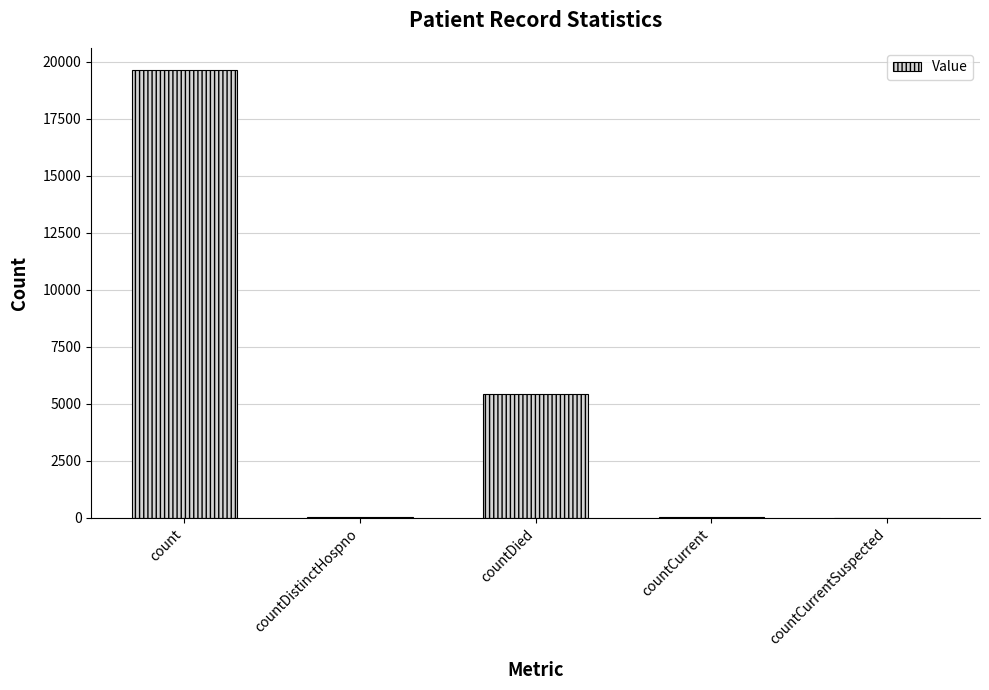

Are the bars horizontal?

No